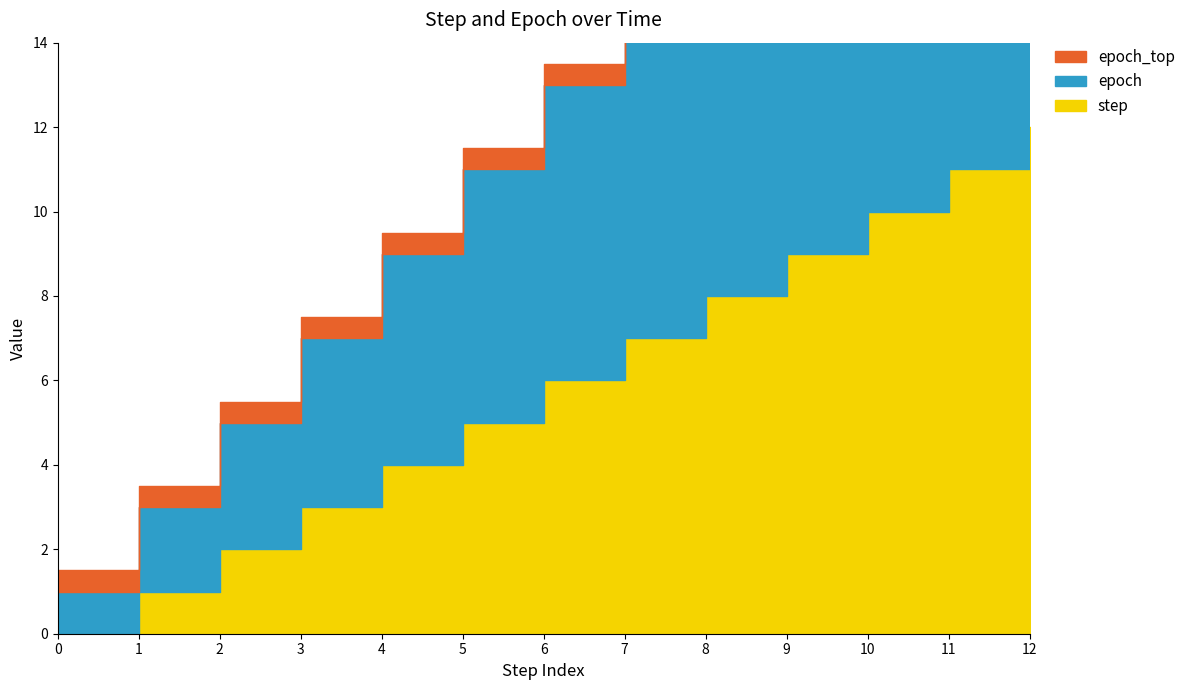

Where is step nearest to the value 6?

6